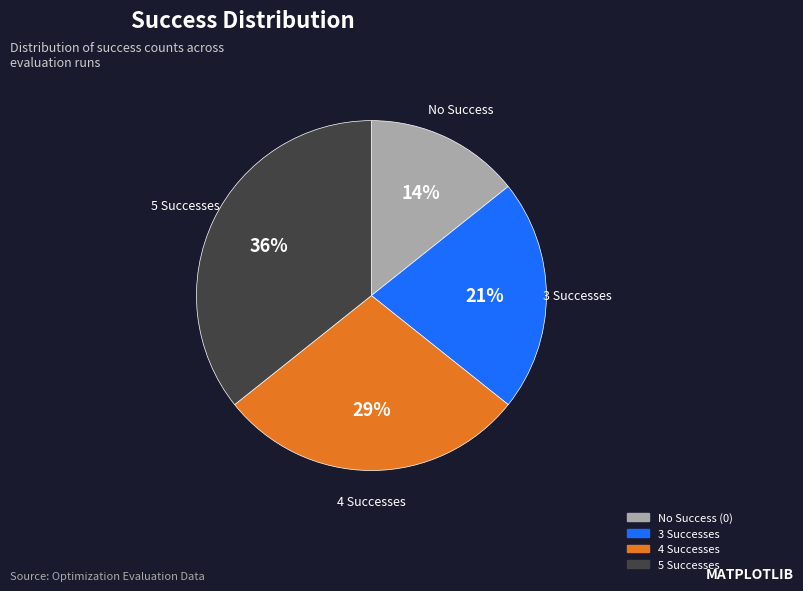

Does any single category account for the majority?

No